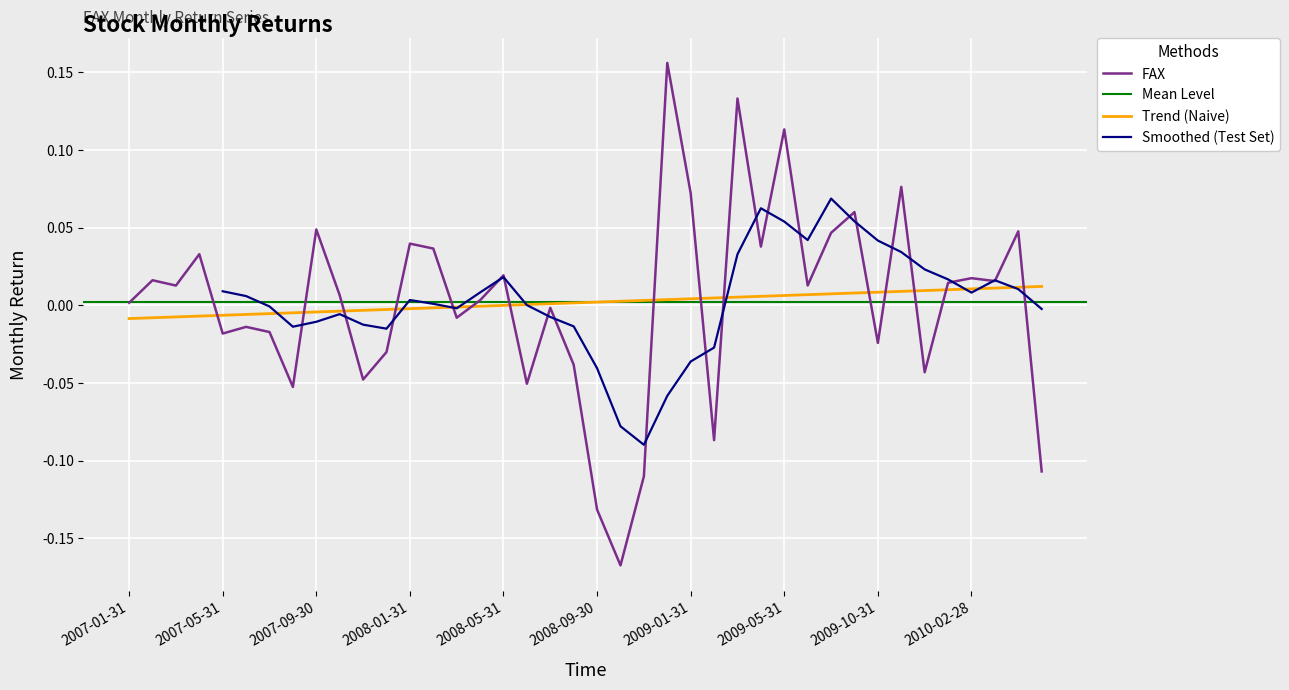

True or false: the data shows 0.0 at 2007-02-28.

True